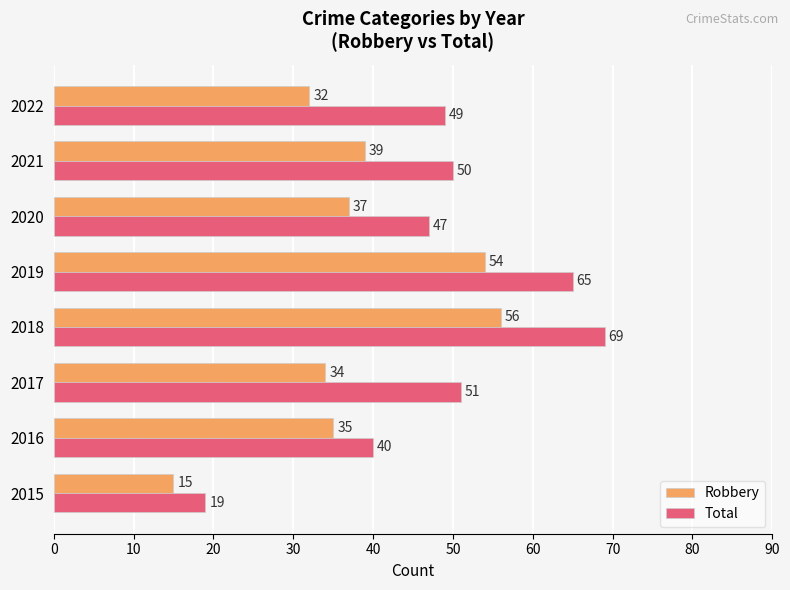

What is the difference between the second highest and minimum values in the Robbery series?

39